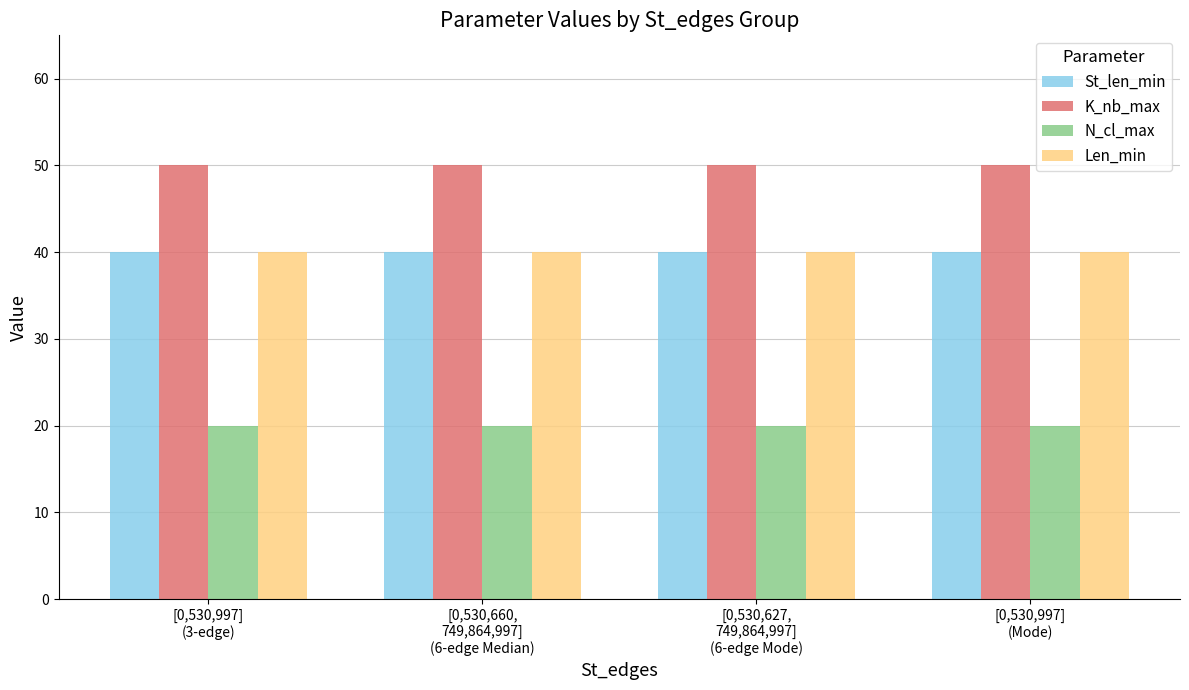

Is it true that K_nb_max equals 77 at [0,530,997]
(Mode)?

False